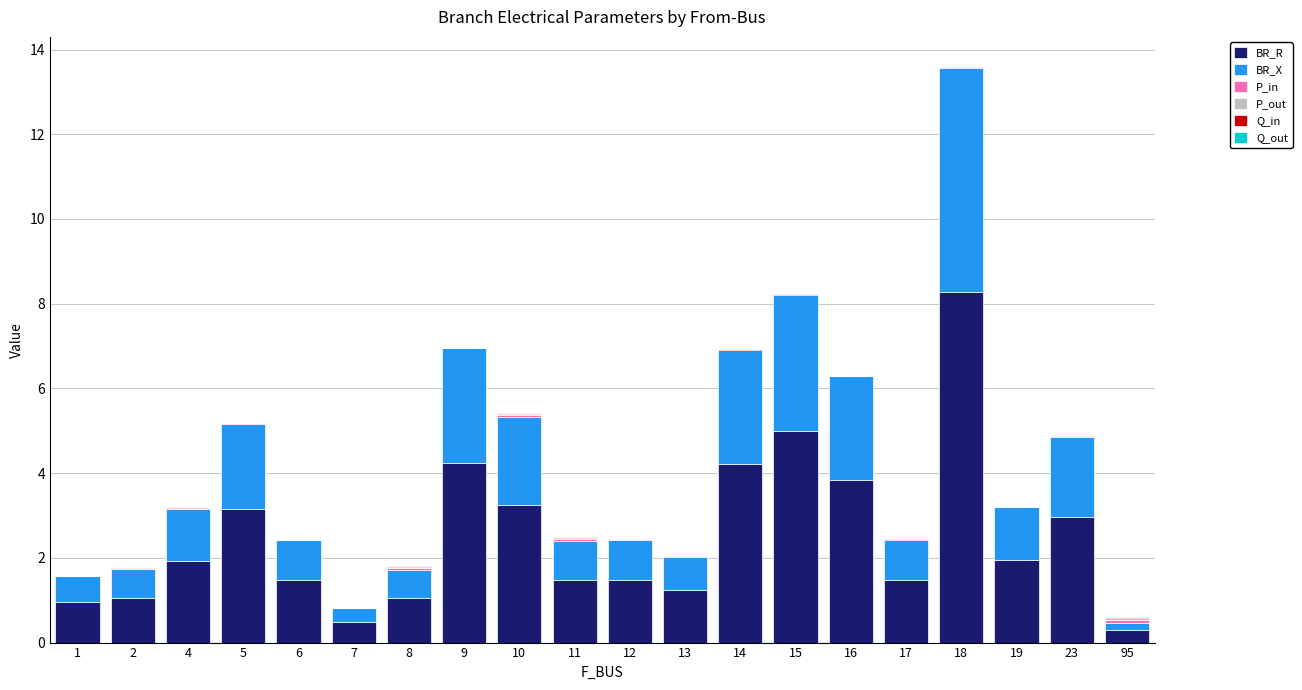

At which label does BR_R reach its peak?

18